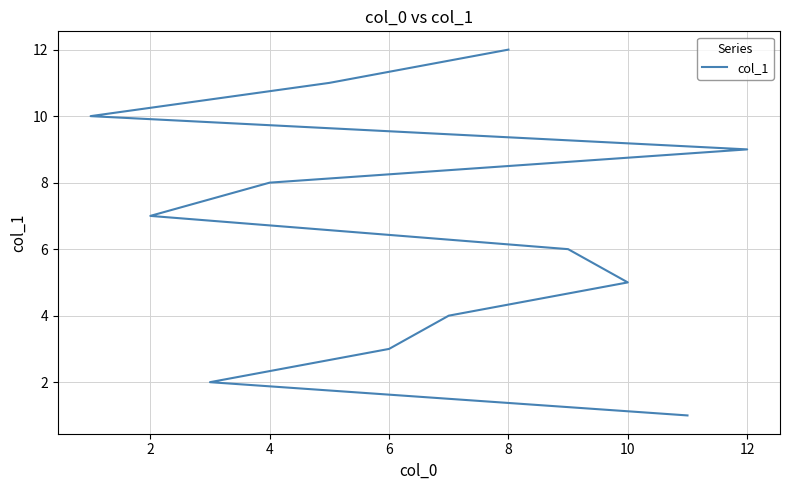

Does the chart have visible grid lines?

Yes